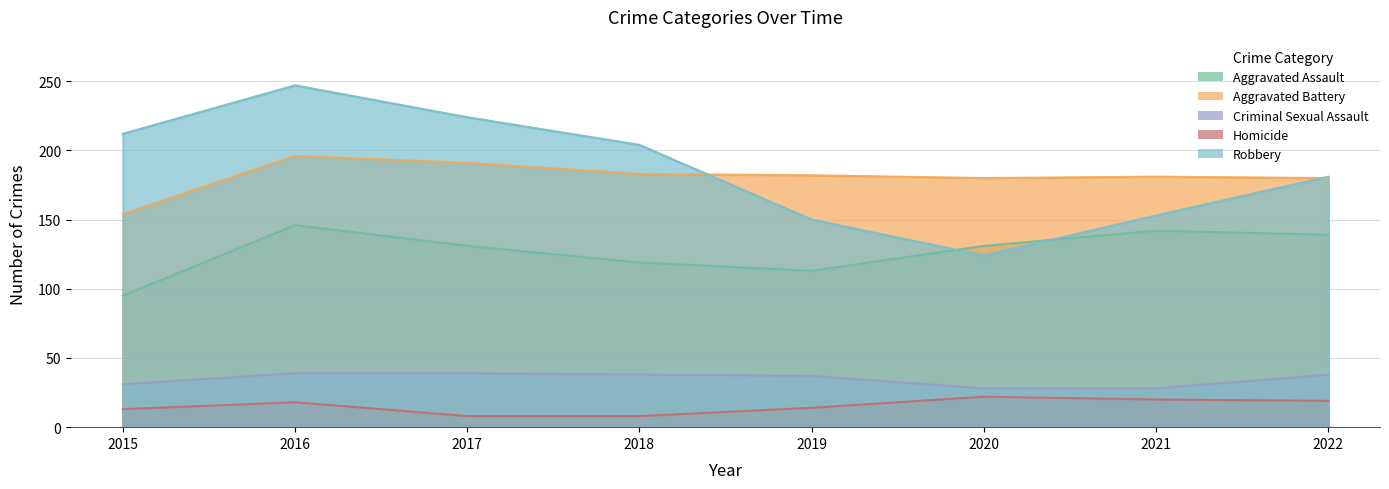

How many values in the Criminal Sexual Assault series exceed 38?

2